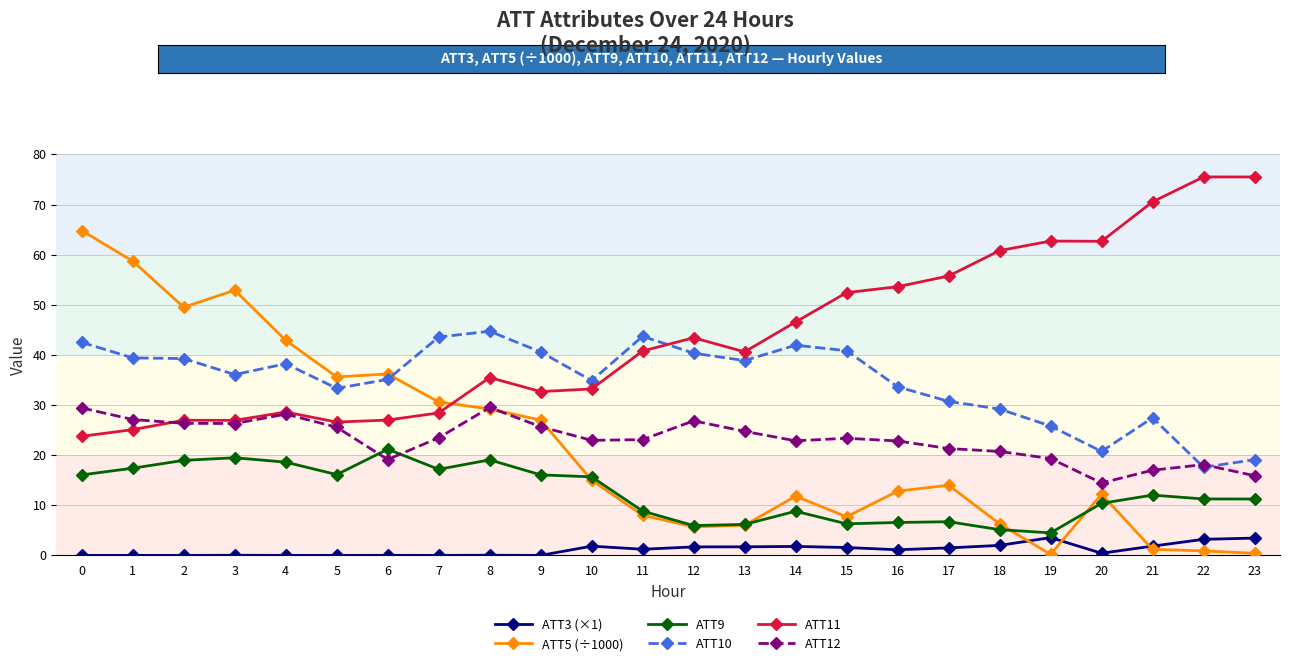

What is the difference between the maximum and minimum values in the ATT3 (×1) series?

3.5